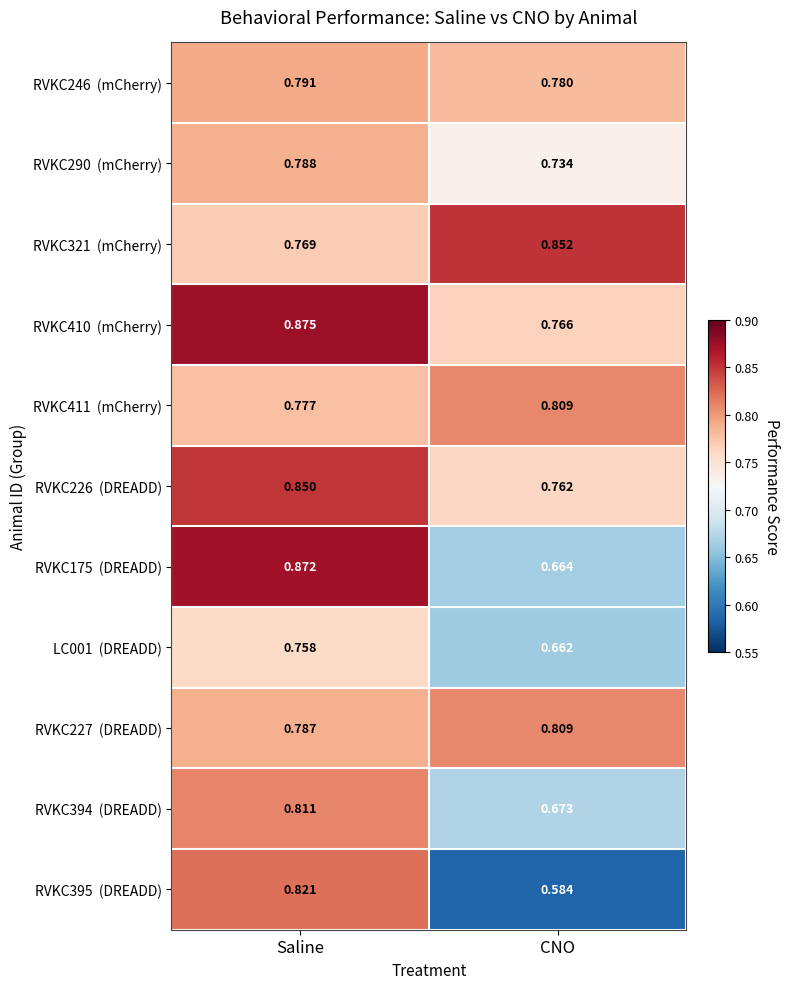

Which label corresponds to the largest value in the chart?

Saline